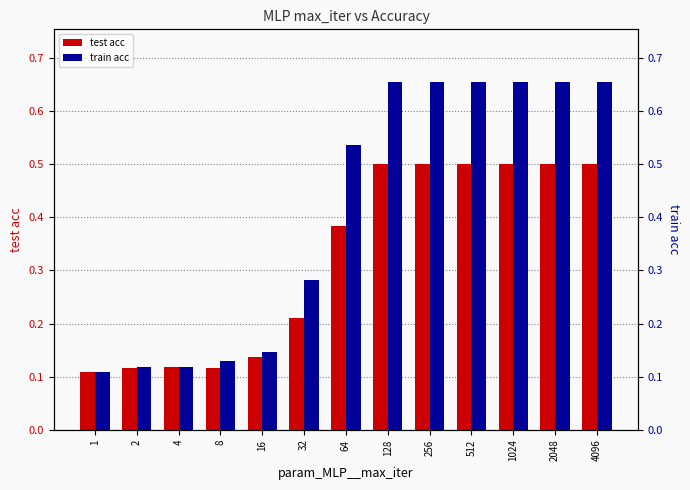

Count the number of data series in this chart.

2